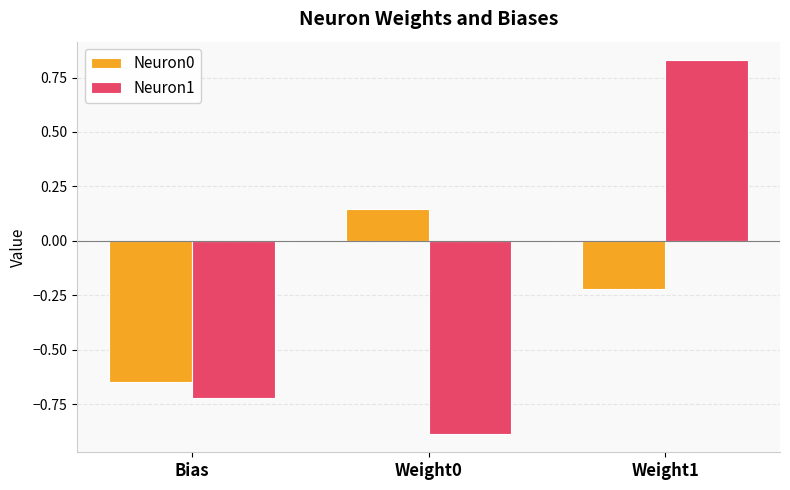

Where is Neuron1 nearest to the value 0?

Bias